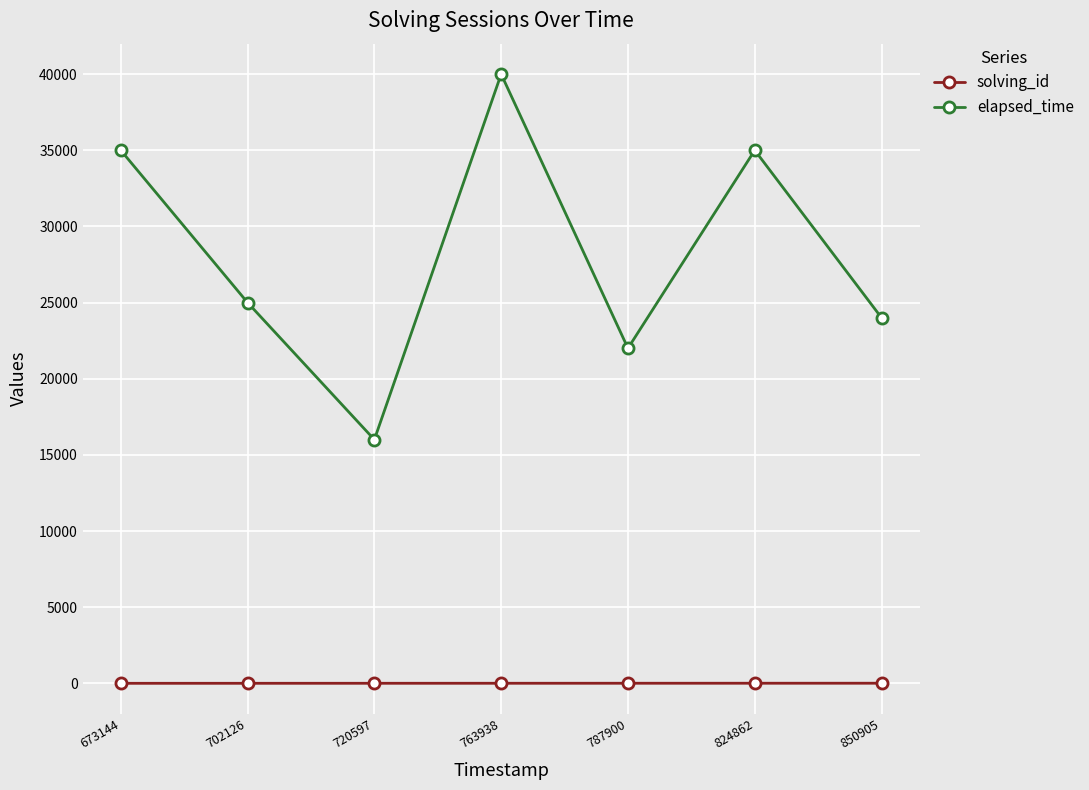

At which label does elapsed_time first exceed 25000?

673144